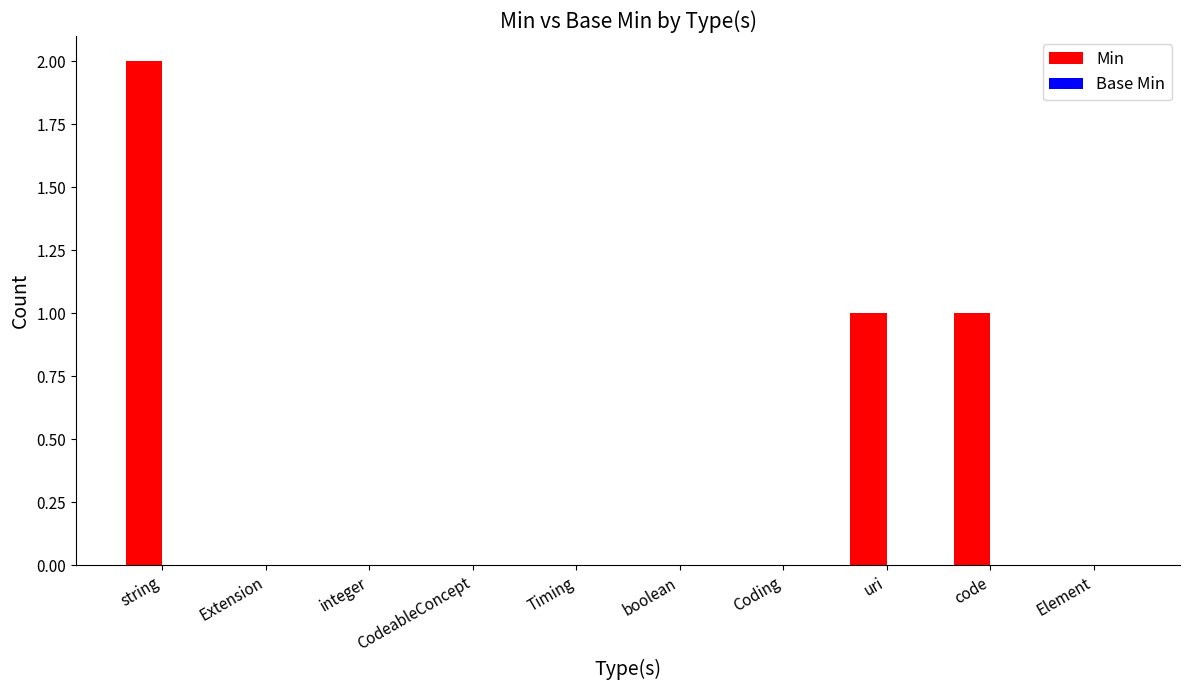

What is the change in value from Timing to uri?

+1